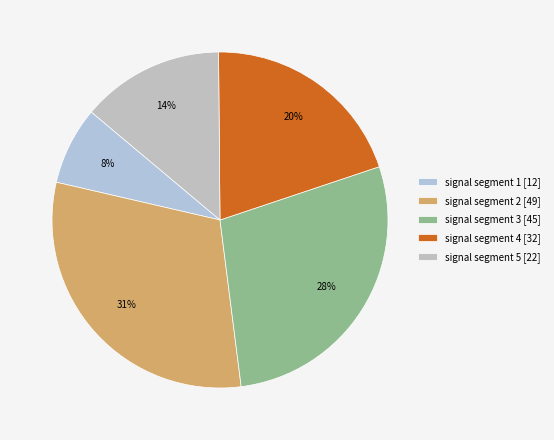

To the nearest percent, what is the combined percentage of signal segment 2 and signal segment 4?

51%